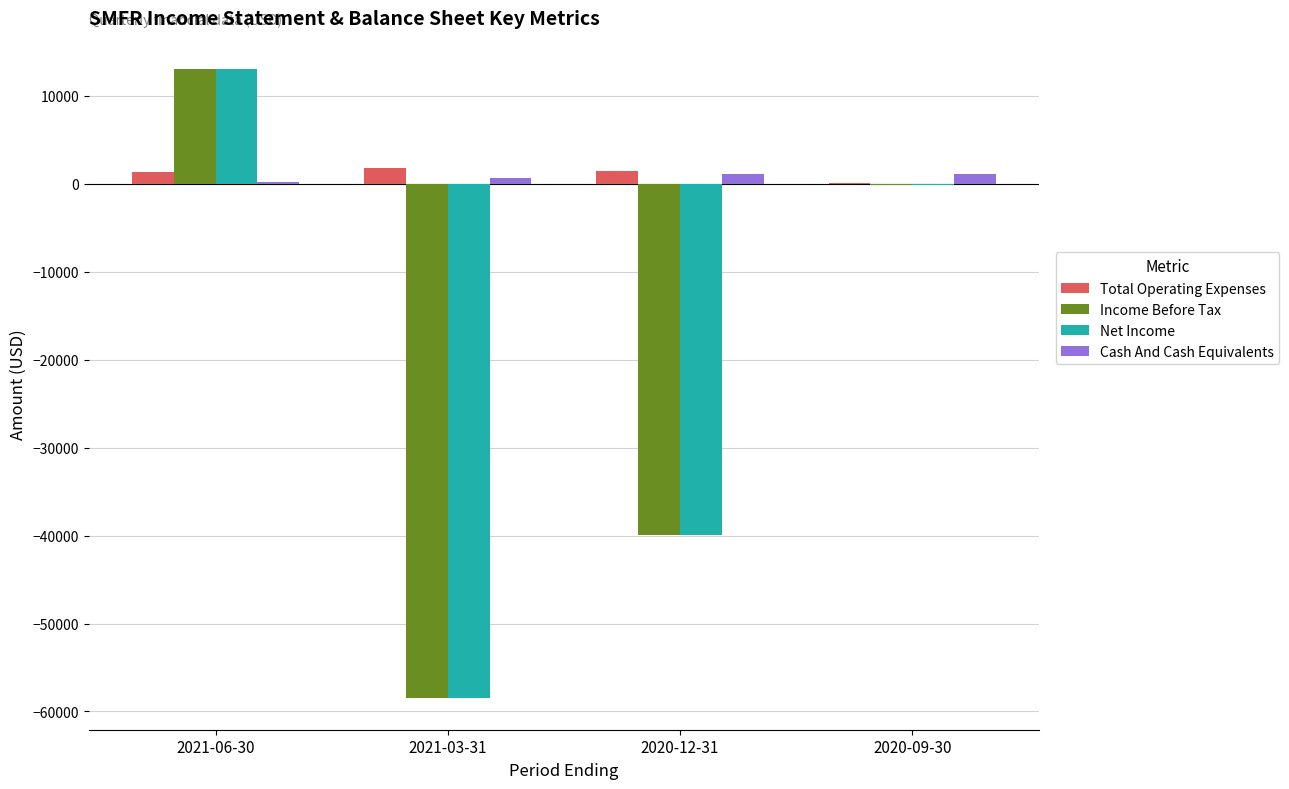

What is the greatest value displayed?

13000